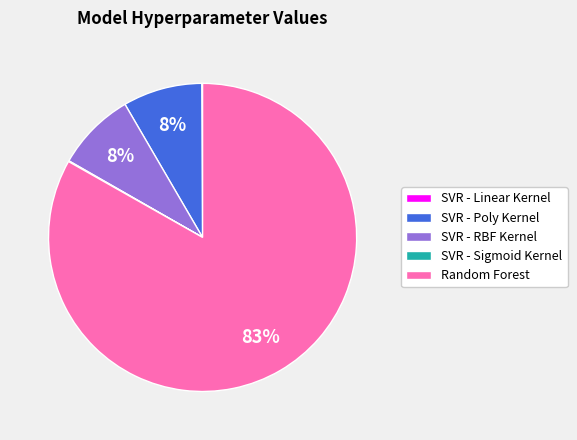

Do SVR - Poly Kernel and SVR - RBF Kernel together represent more than half of the pie?

No